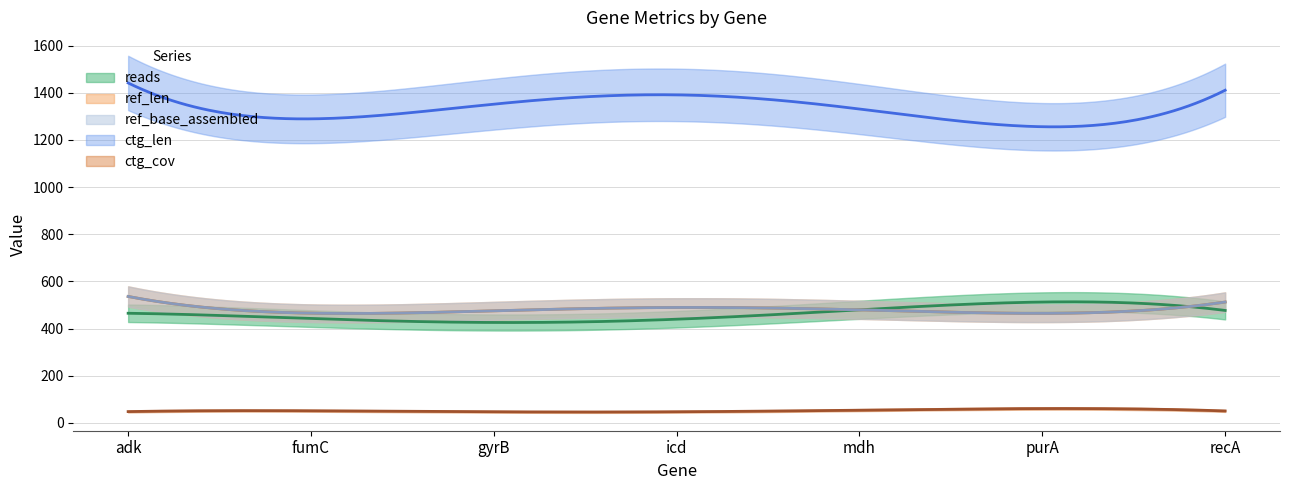

Which label corresponds to the smallest value in the chart?

icd